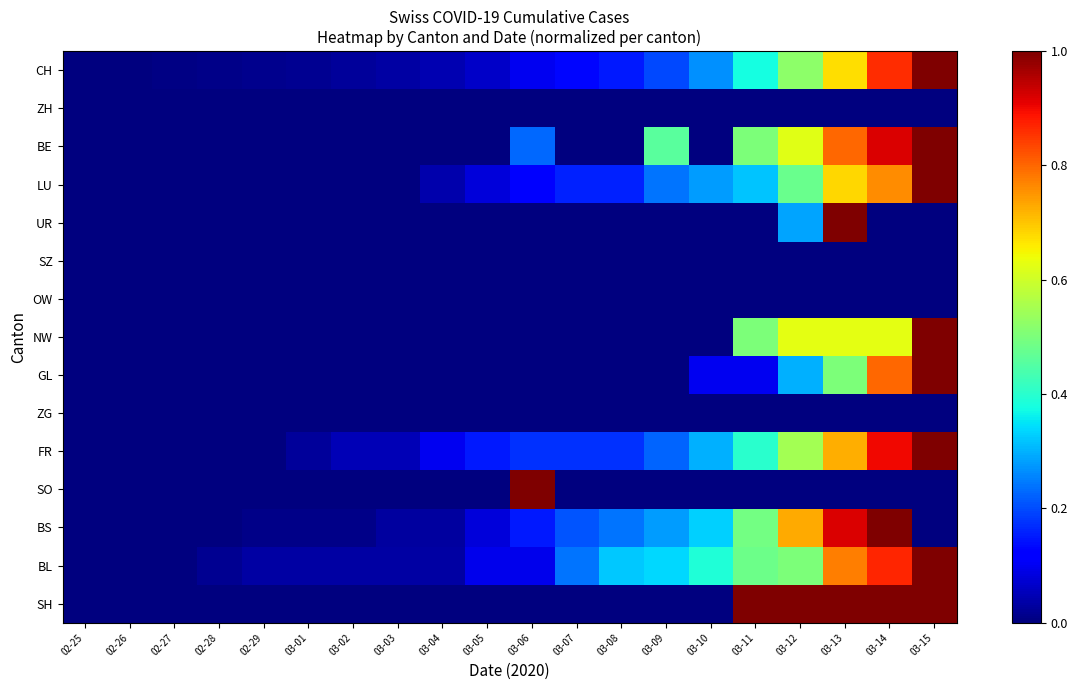

At which category does the chart reach its minimum across all series?

02-25